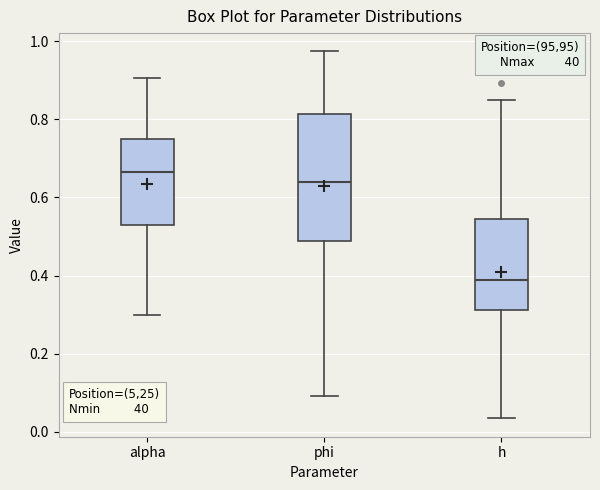

Where does the median line of the box for phi sit on the y-axis? The values are not printed on the chart, so give them approximately, as read against the axis.

0.64